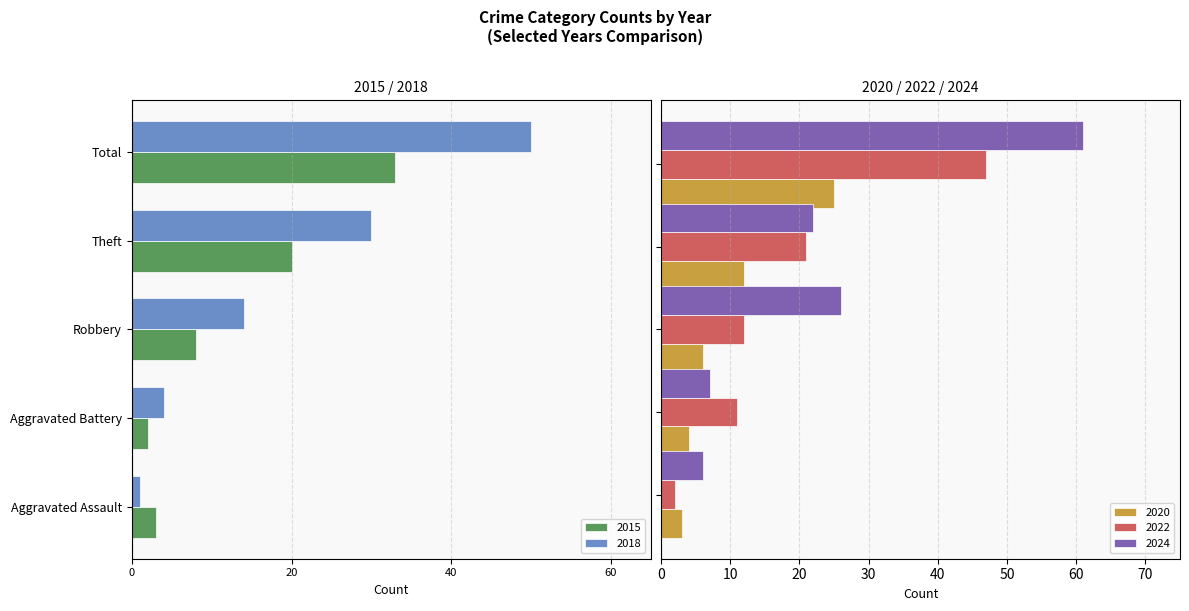

What is the highest value of the 2020 series?

25